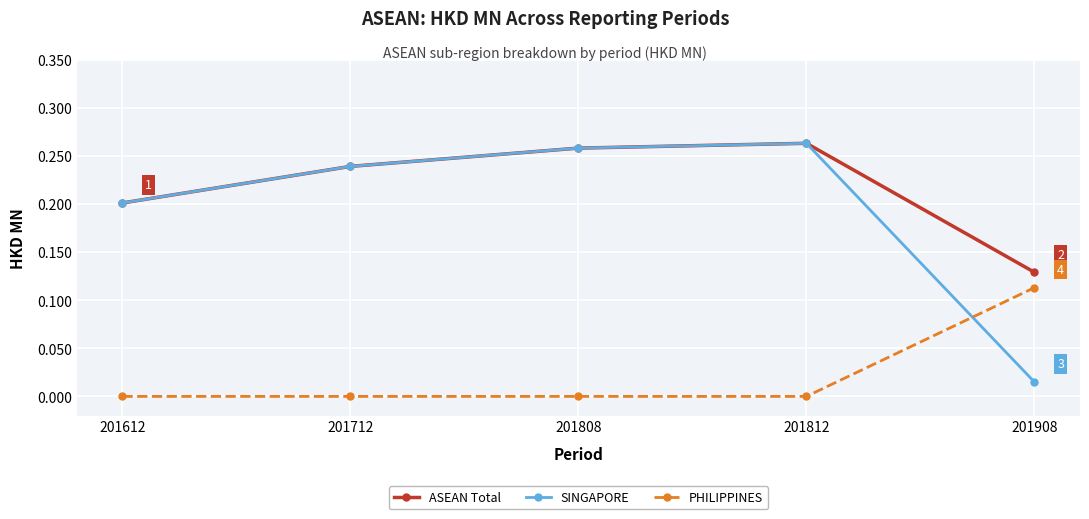

True or false: PHILIPPINES and ASEAN Total cross at least once.

False